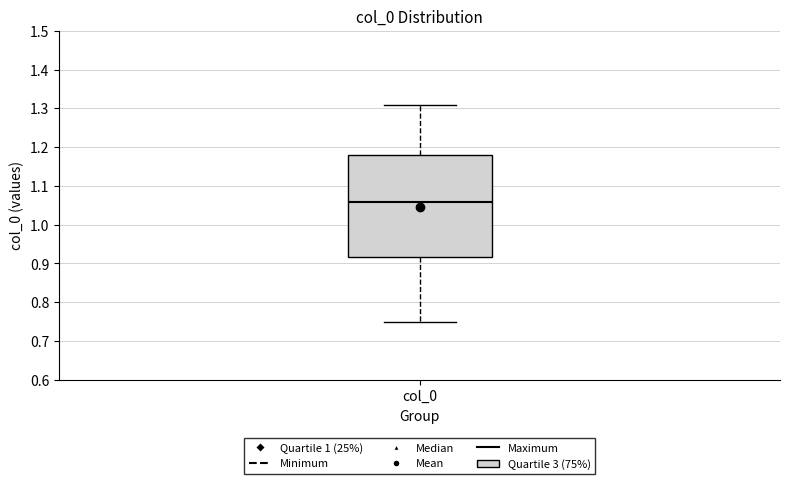

Where is the upper edge of the box for col_0 on the y-axis? The values are not printed on the chart, so give them approximately, as read against the axis.

1.18